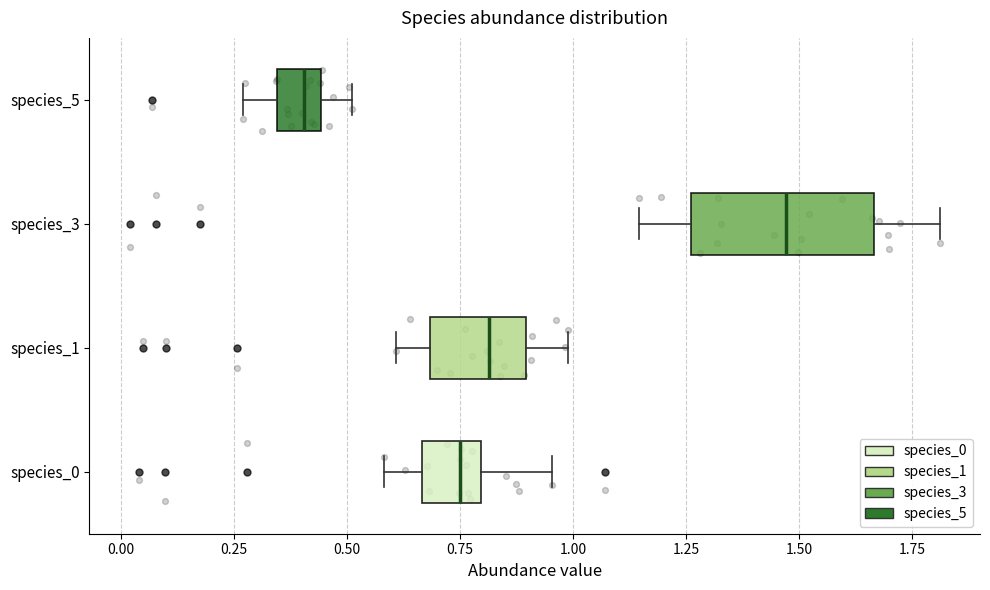

Where does the median line of the box for species_0 sit on the x-axis? The values are not printed on the chart, so give them approximately, as read against the axis.

0.75